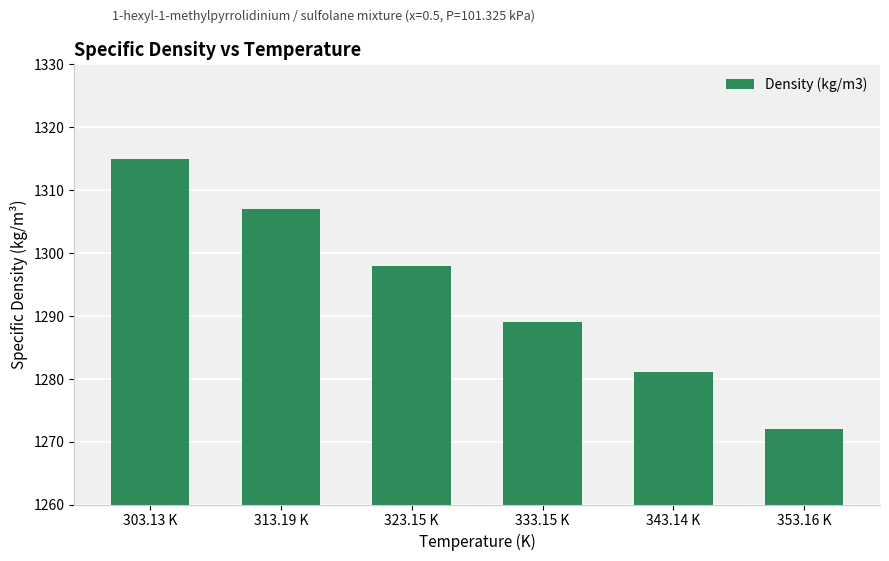

Read the value at 343.14 K, to the nearest 5.

1280